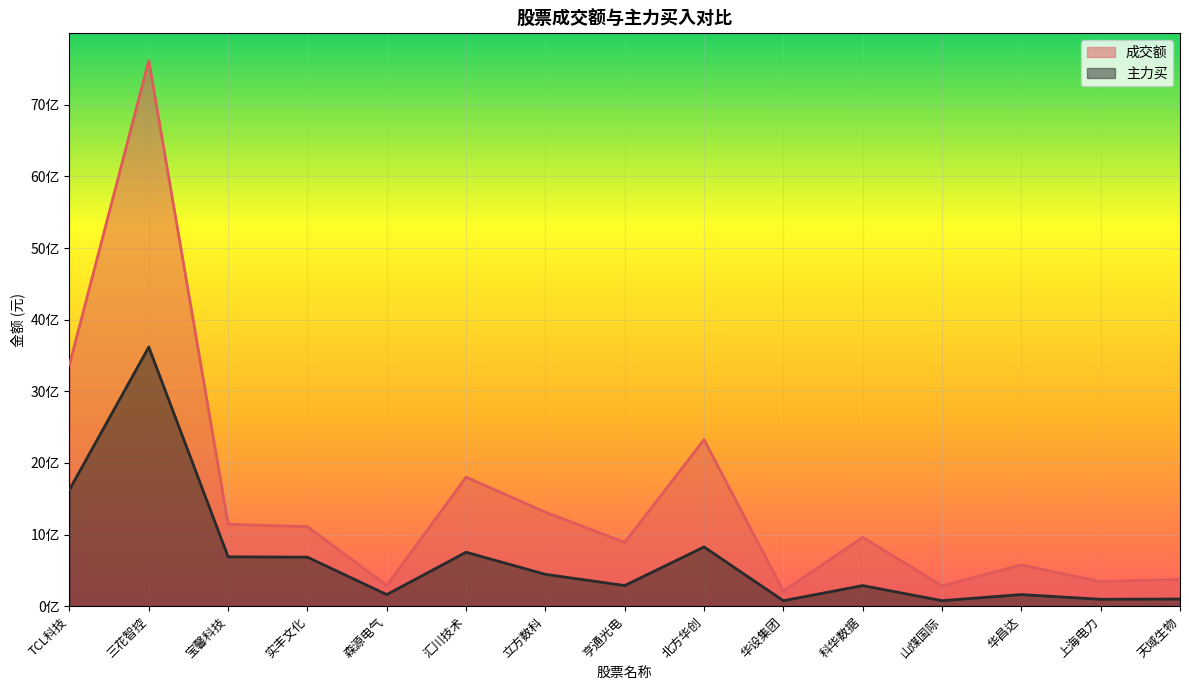

True or false: 主力买 and 成交额 intersect in this chart.

False